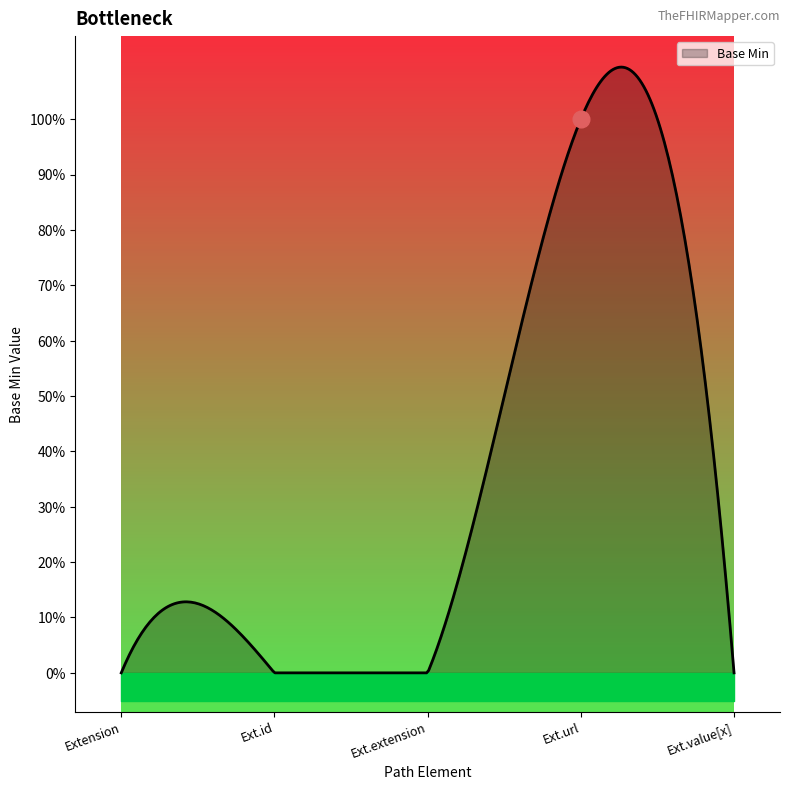

At which category does the chart reach its minimum across all series?

Extension